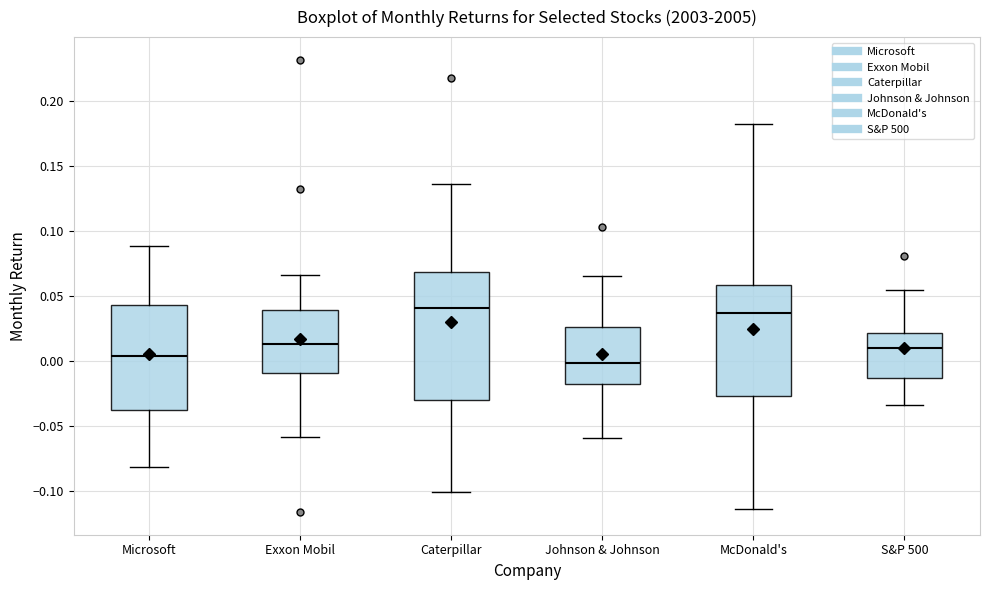

Comparing the boxes themselves (not the whiskers), which one is the tallest?

Caterpillar